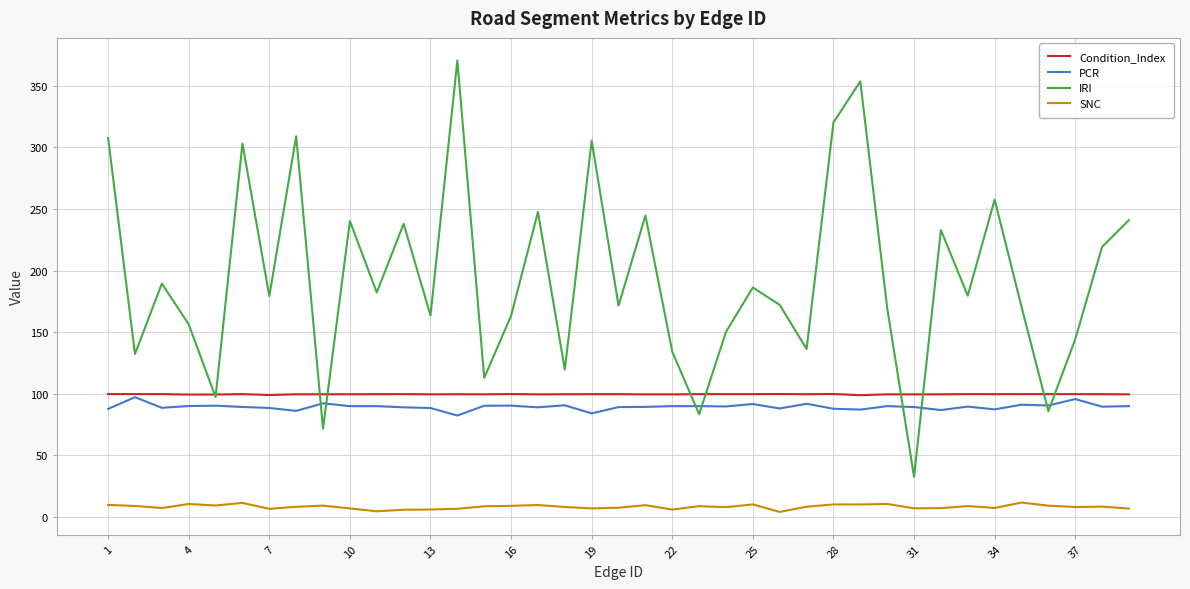

What is the maximum value for Condition_Index?

99.9